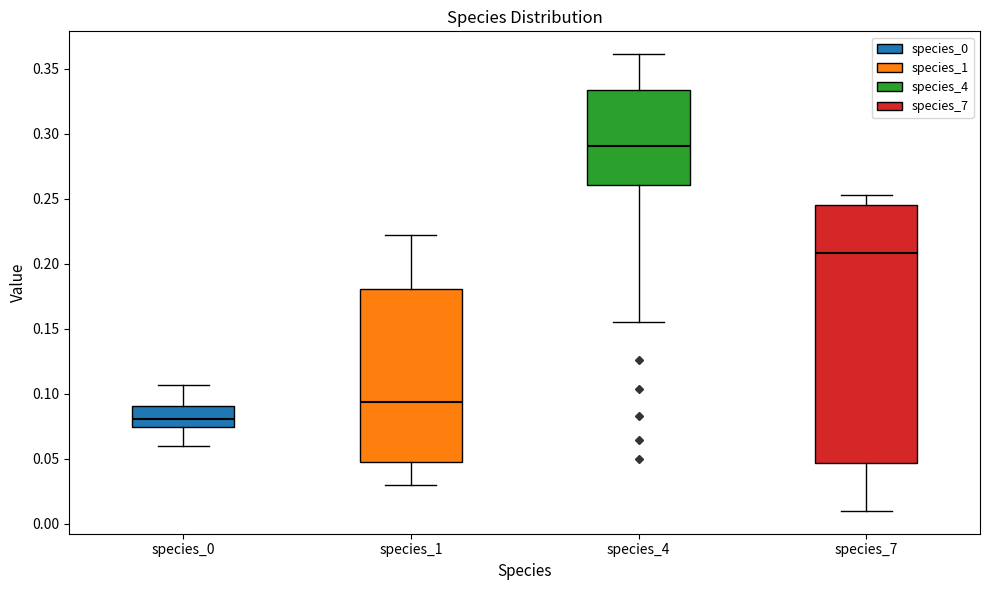

Reading left to right, transcribe this box plot: for each box, give where its median line is, the range the box spans, and where its two whiskers end, as read against the y-axis. The values are not printed on the chart, so give them approximately, as read against the axis.

species_0: median 0.080, box 0.075 to 0.090, whiskers 0.060 to 0.105
species_1: median 0.095, box 0.045 to 0.180, whiskers 0.030 to 0.220
species_4: median 0.290, box 0.260 to 0.335, whiskers 0.155 to 0.360
species_7: median 0.210, box 0.045 to 0.245, whiskers 0.010 to 0.255